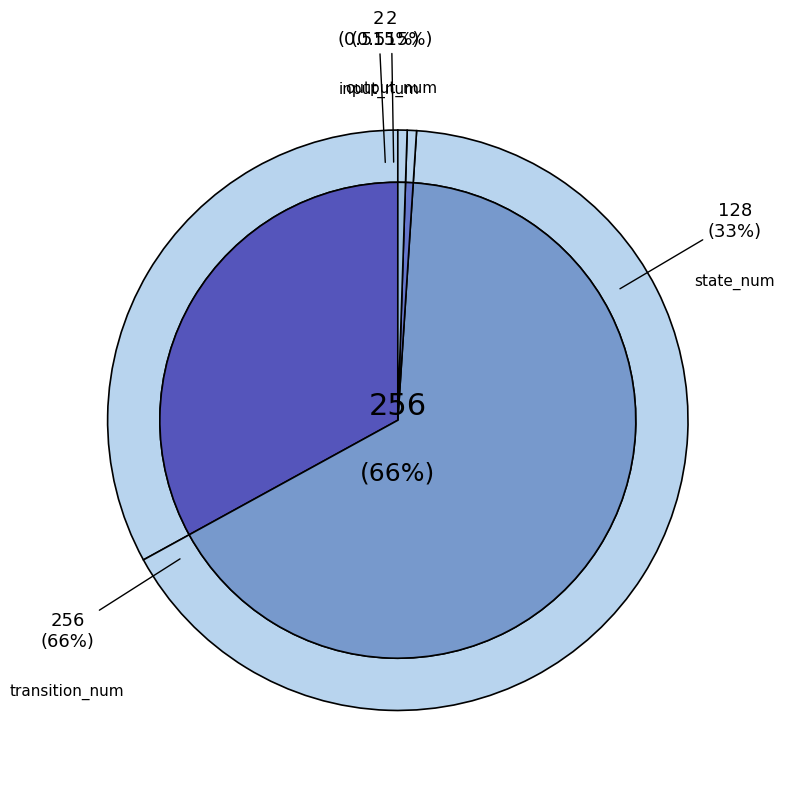

To the nearest percent, what is the difference between the largest and smallest slice percentages?

65%